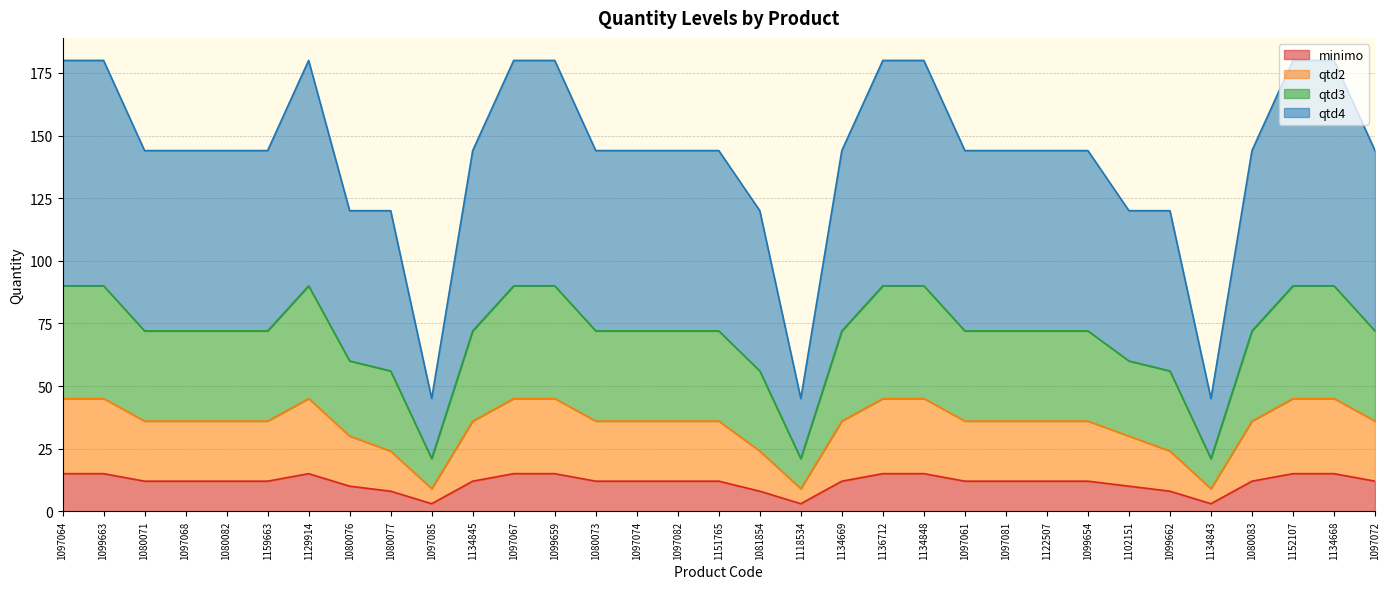

What is the maximum value for minimo?

15